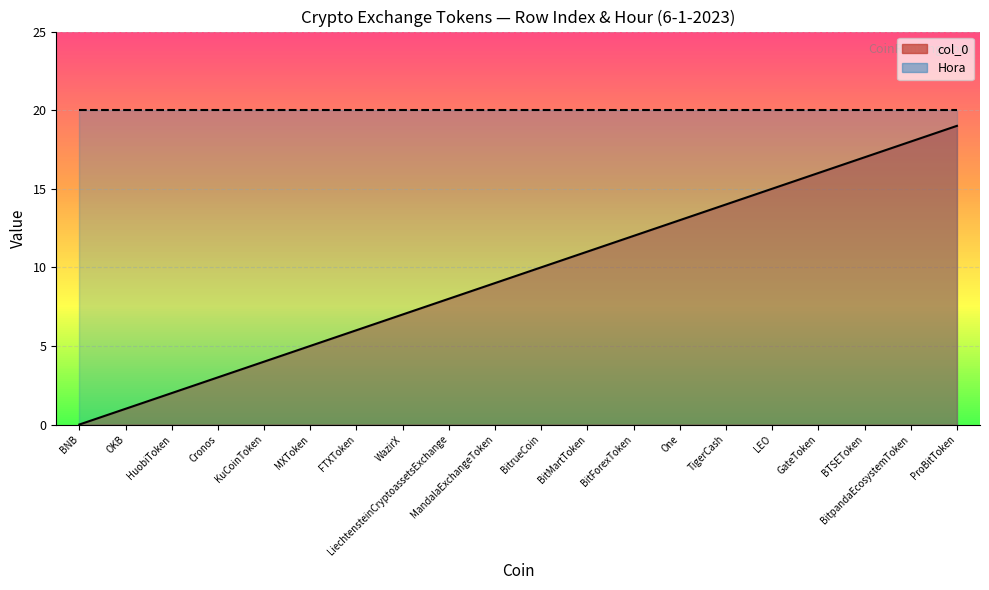

Reading right to left, transcribe all the data shown in this chart.

ProBitToken=19	BitpandaEcosystemToken=18	BTSEToken=17	GateToken=16	LEO=15	TigerCash=14	One=13	BitForexToken=12	BitMartToken=11	BitrueCoin=10	MandalaExchangeToken=9	LiechtensteinCryptoassetsExchange=8	WazirX=7	FTXToken=6	MXToken=5	KuCoinToken=4	Cronos=3	HuobiToken=2	OKB=1	BNB=0